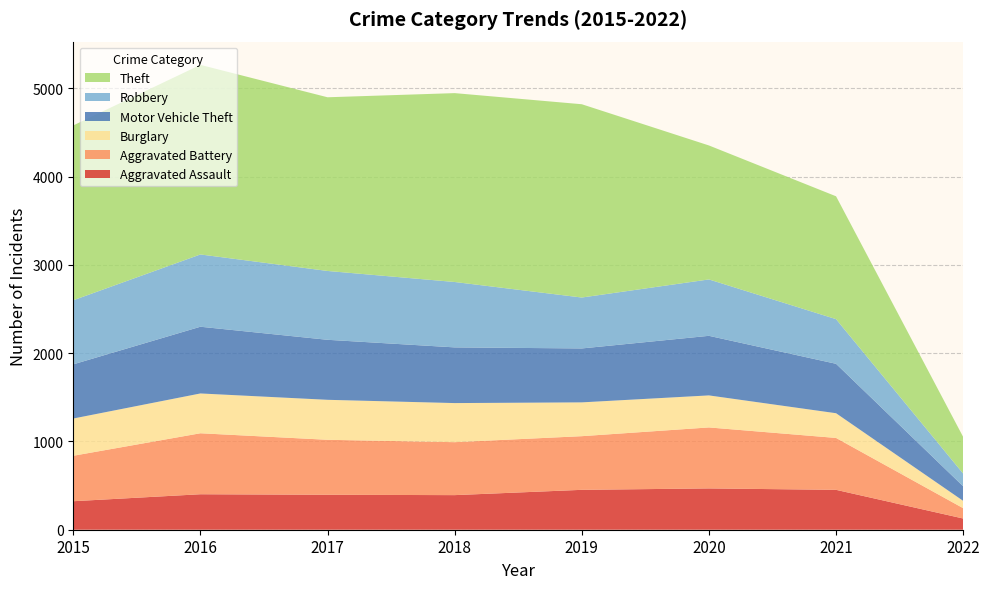

Reading right to left, transcribe all the data shown in this chart.

Aggravated Assault: 2022=127	2021=452	2020=468	2019=452	2018=392	2017=396	2016=402	2015=323
Aggravated Battery: 2022=117	2021=588	2020=691	2019=608	2018=600	2017=623	2016=691	2015=515
Burglary: 2022=83	2021=280	2020=363	2019=383	2018=443	2017=453	2016=451	2015=422
Motor Vehicle Theft: 2022=165	2021=560	2020=675	2019=611	2018=631	2017=680	2016=756	2015=614
Robbery: 2022=144	2021=506	2020=639	2019=577	2018=741	2017=780	2016=819	2015=726
Theft: 2022=415	2021=1392	2020=1518	2019=2190	2018=2140	2017=1968	2016=2148	2015=1981